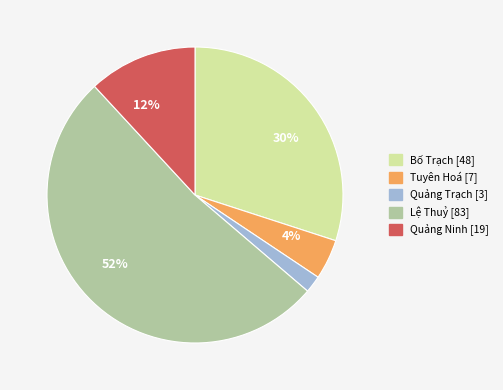

To the nearest percent, what is the average slice percentage?

20%